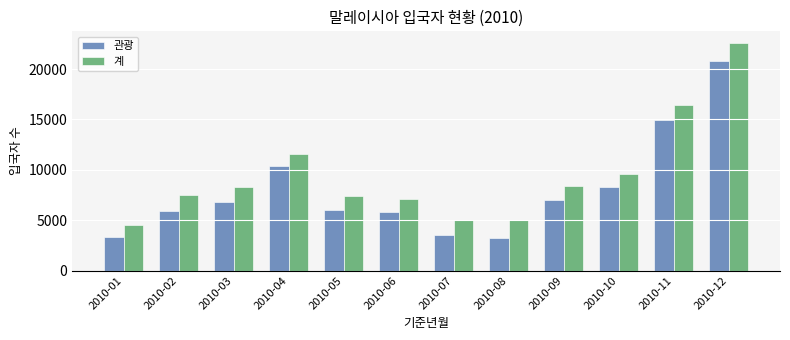

What are all the series names shown in the legend?

관광, 계